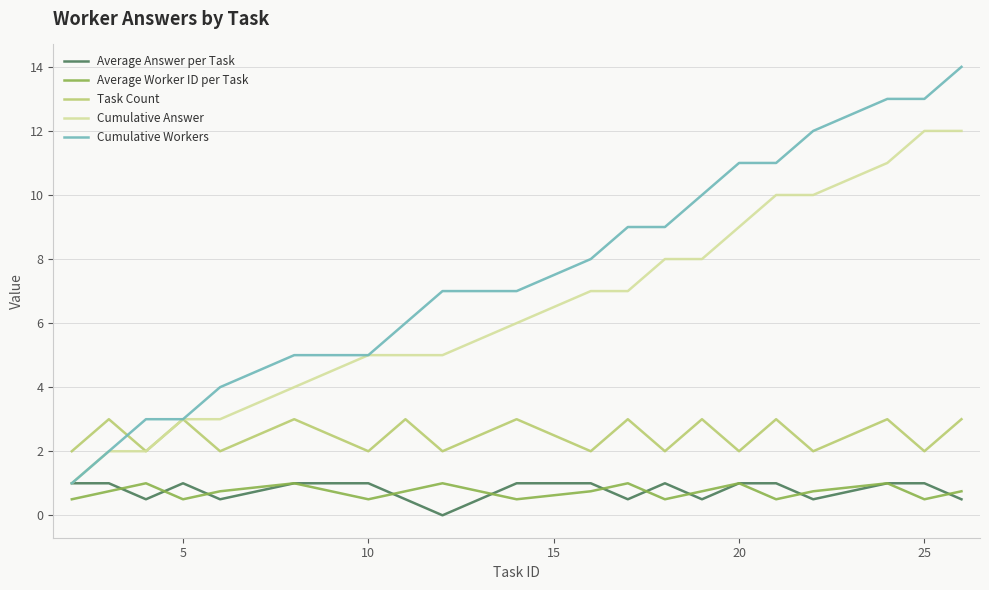

True or false: Average Answer per Task and Task Count cross at least once.

False